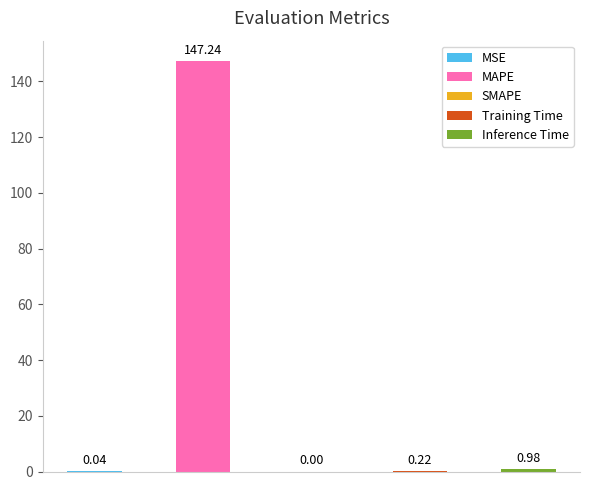

Where is the data nearest to the value 73?

Inference Time